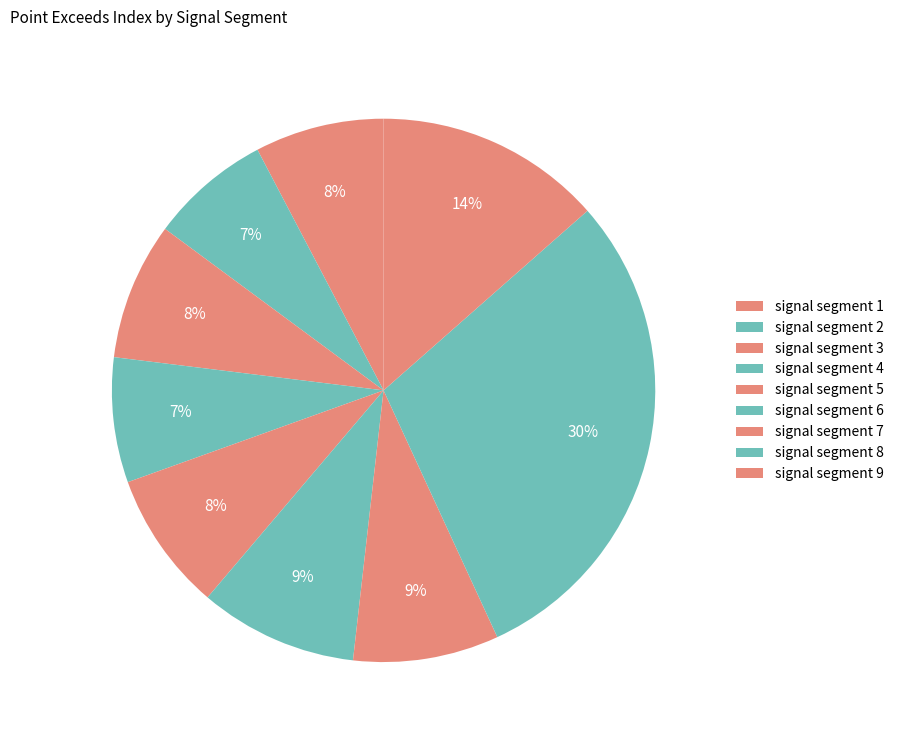

Count the number of slices in the pie.

9